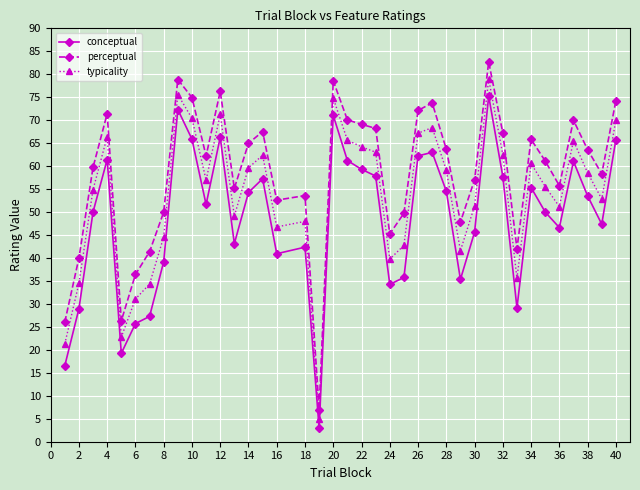

Rank the series by their maximum value, from highest to lowest.

perceptual, typicality, conceptual